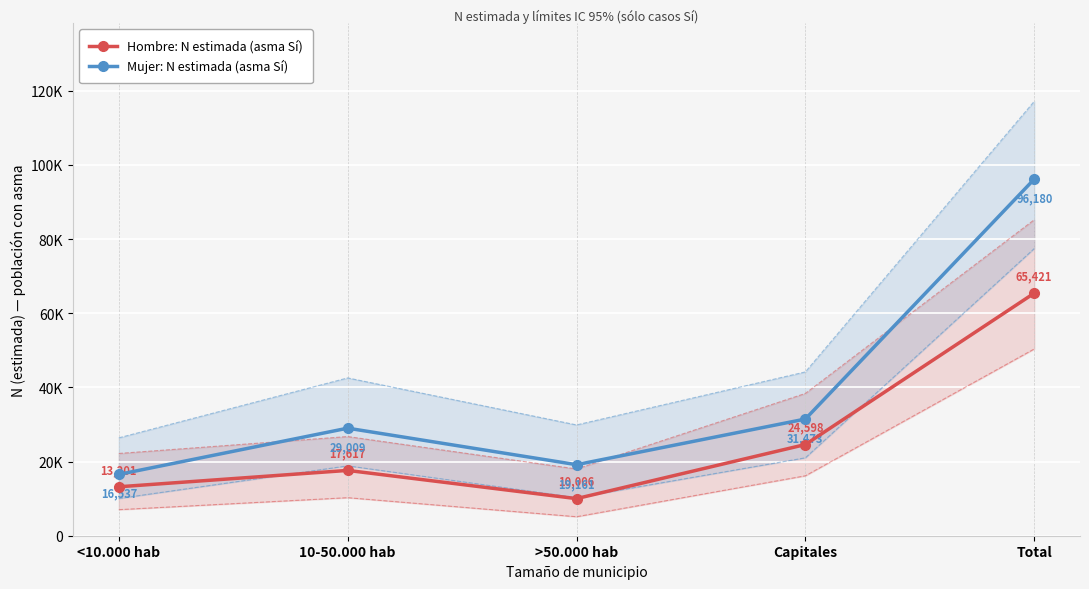

Reading left to right, extract all data points from this chart.

Hombre: N estimada (asma Sí): 13201	17617	10006	24598	65421
Mujer: N estimada (asma Sí): 16537	29009	19161	31473	96180